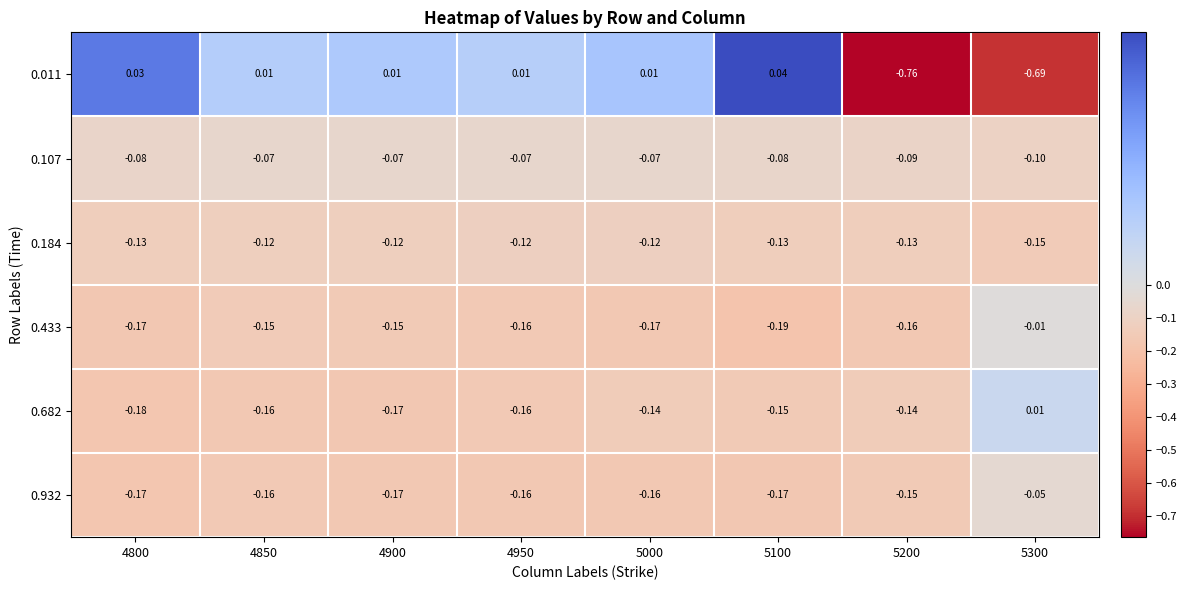

Is the value of 0.932 at 4950 greater than the value of 0.107 at 4950?

No